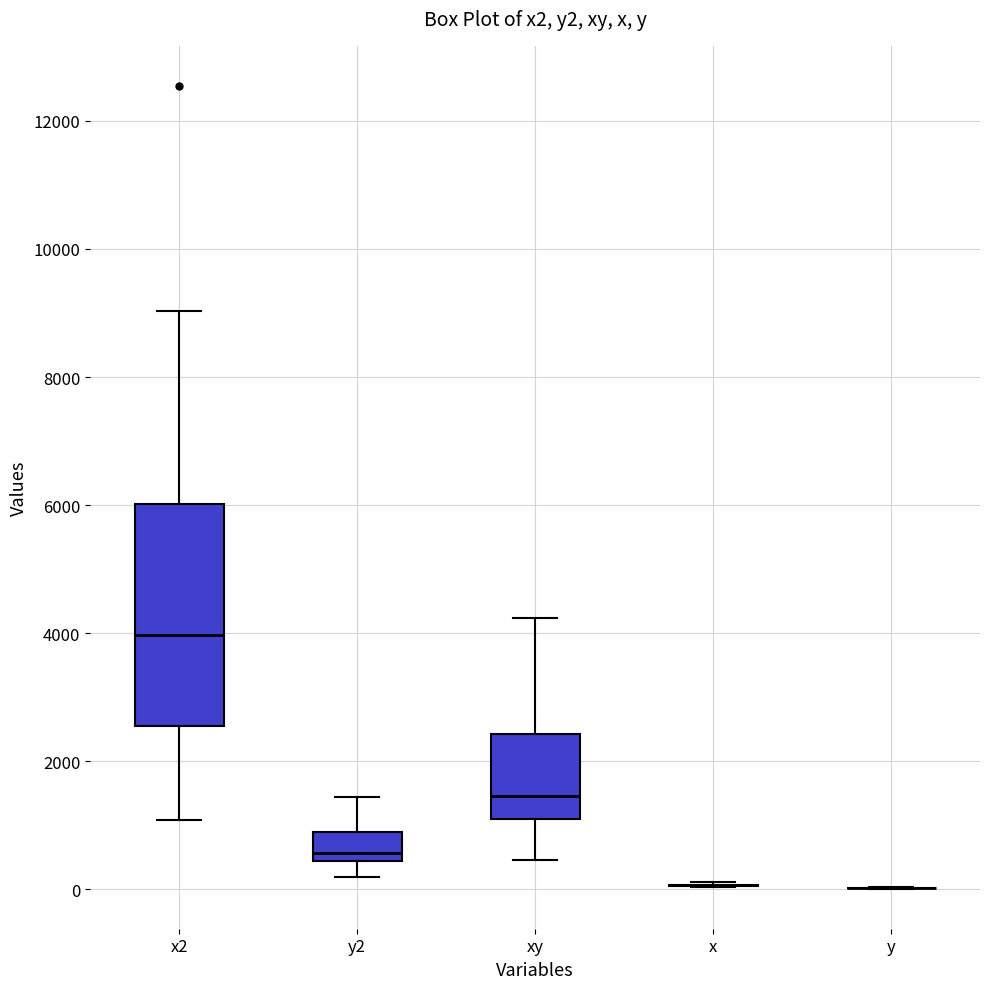

Comparing the boxes themselves (not the whiskers), which one is the tallest?

x2